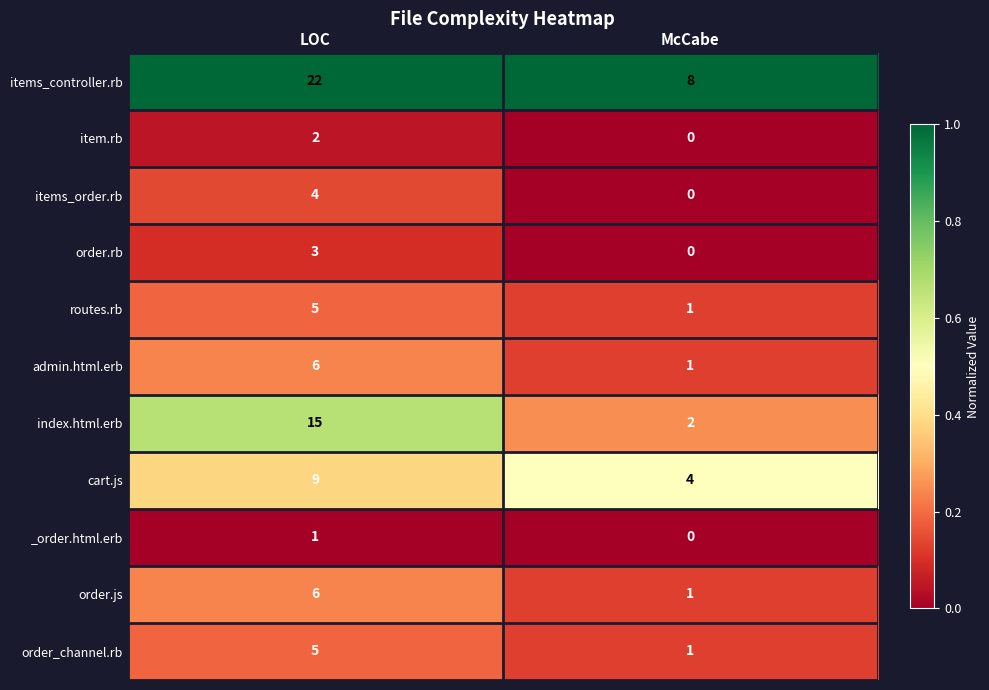

What is the total value across all series at McCabe?

18